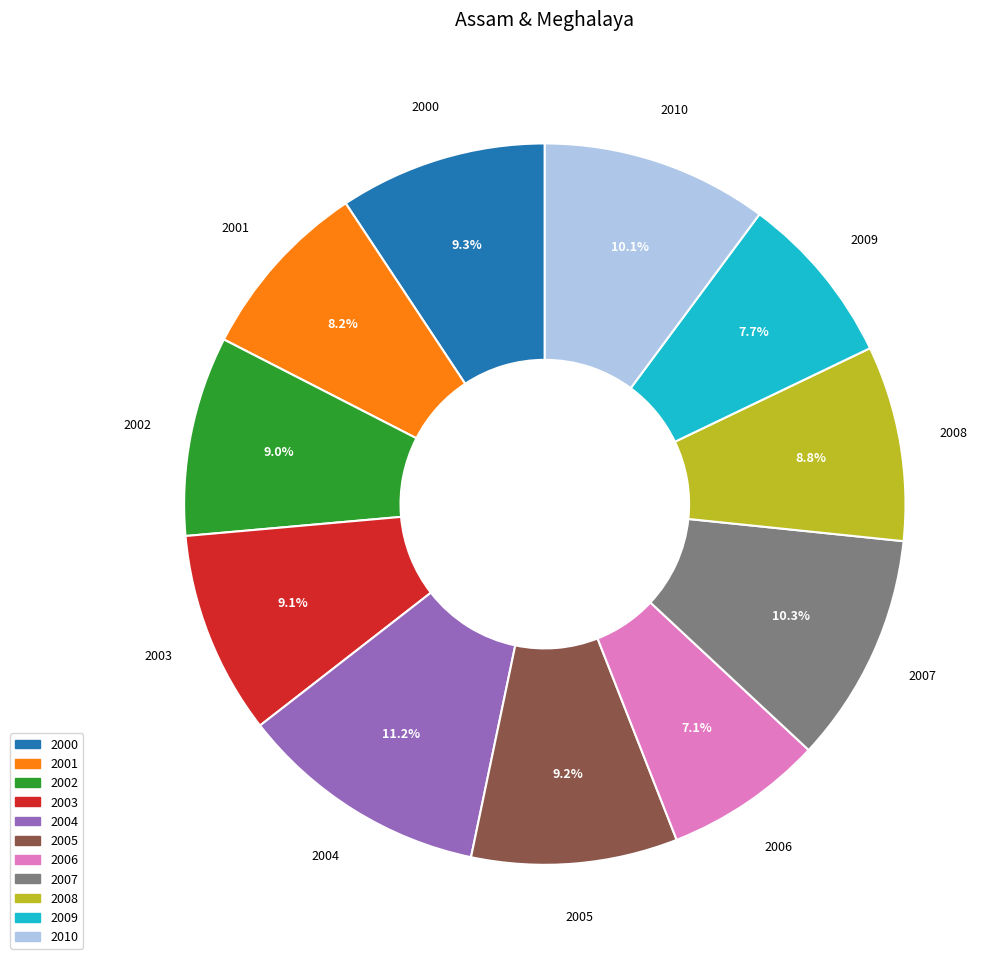

Is the sum of 2000 and 2006 greater than half?

No